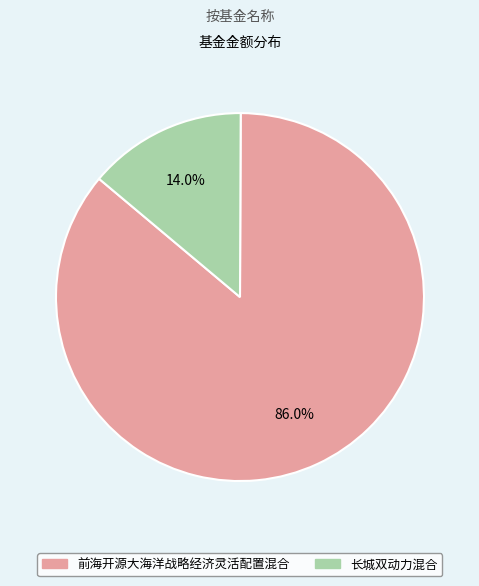

Count the number of slices in the pie.

2